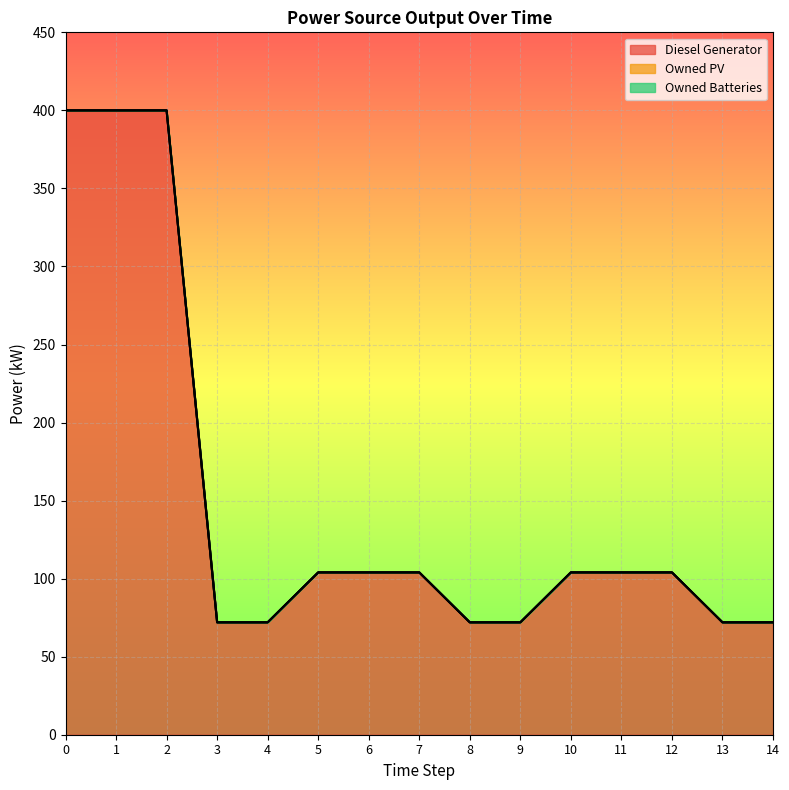

Where is Diesel Generator nearest to the value 236?

5